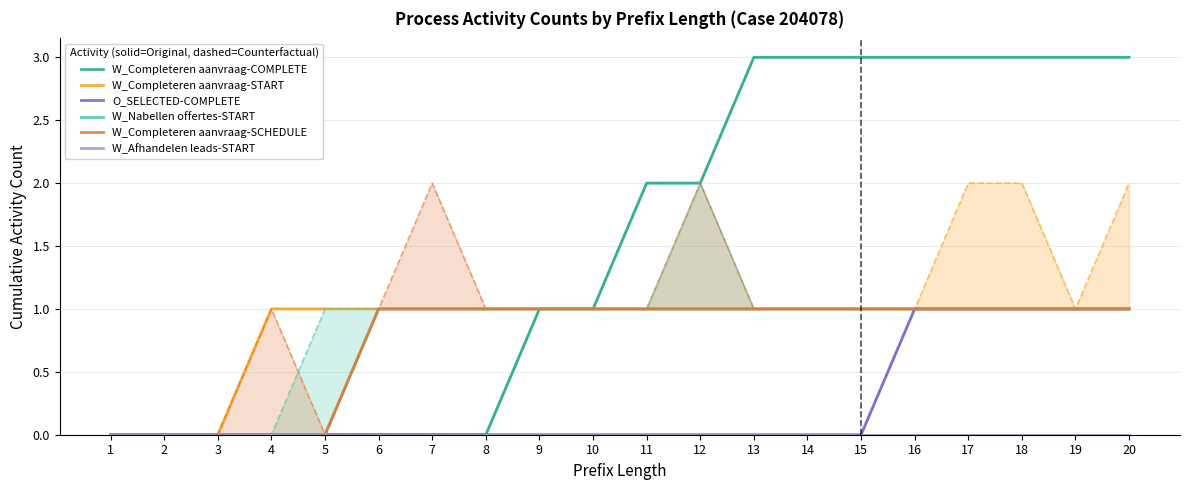

What is the sum of all O_SELECTED-COMPLETE values?

5